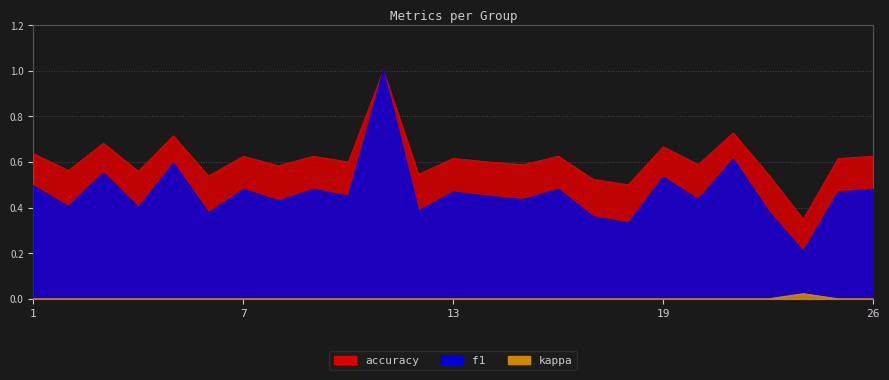

Is it true that kappa equals 0.0 at 11?

True